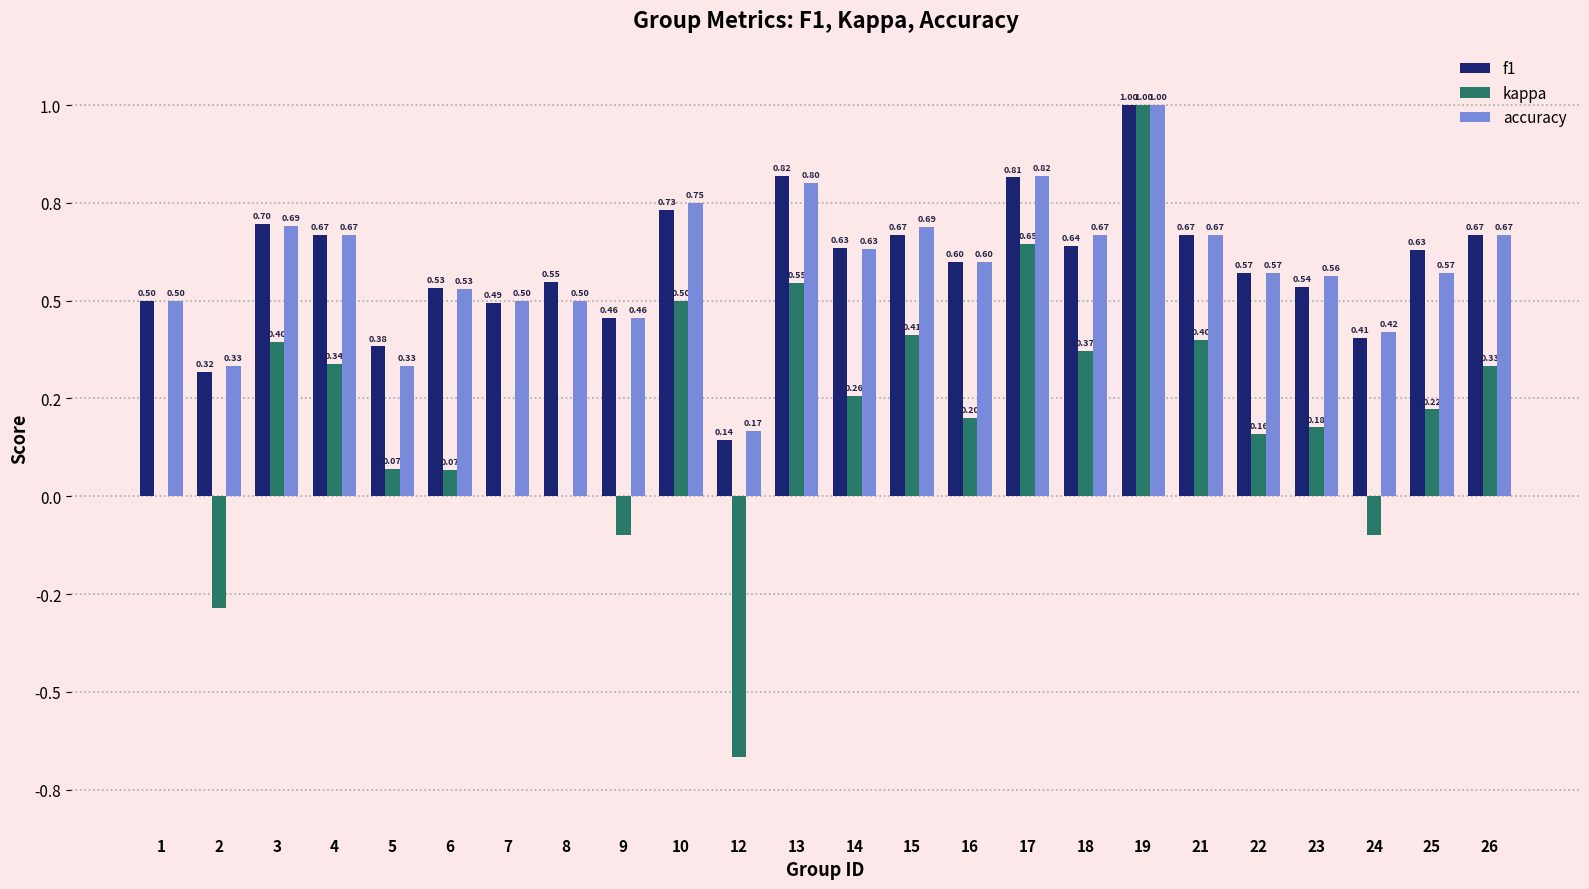

What is the difference between the maximum and minimum values in the f1 series?

0.9